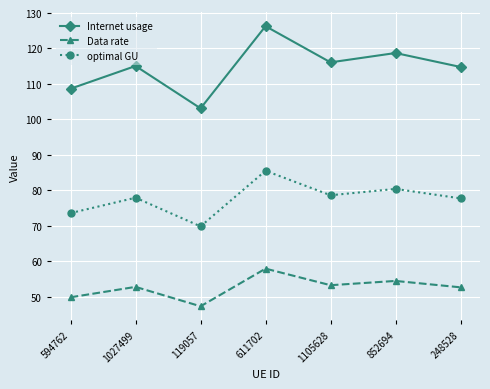

True or false: Data rate and optimal GU intersect in this chart.

False